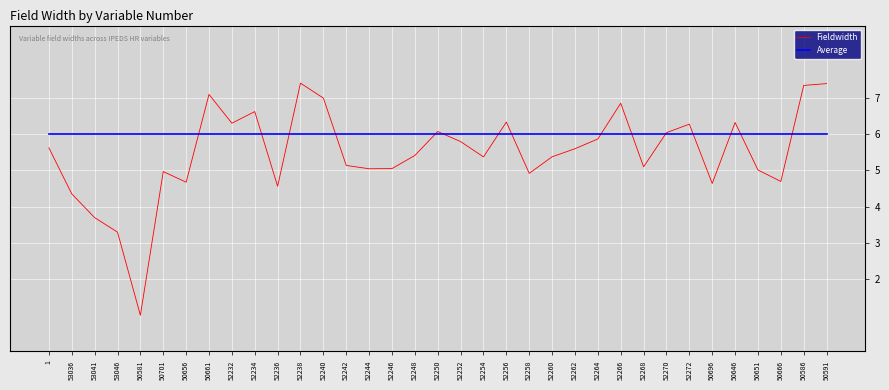

Where do Average and Fieldwidth first cross each other?

50656 and 50661